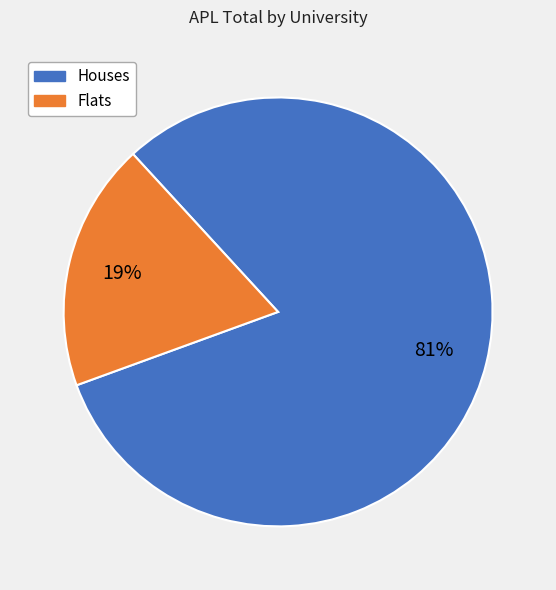

Rank the categories by value from highest to lowest.

Houses, Flats